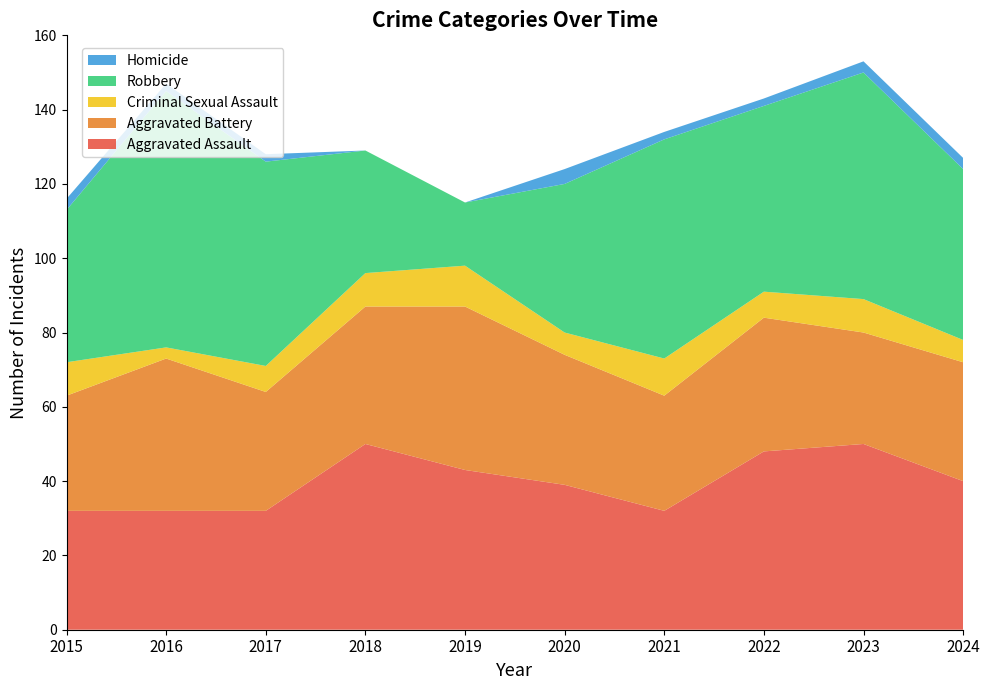

Reading left to right, extract all data points from this chart.

Aggravated Assault: 2015=32	2016=32	2017=32	2018=50	2019=43	2020=39	2021=32	2022=48	2023=50	2024=40
Aggravated Battery: 2015=31	2016=41	2017=32	2018=37	2019=44	2020=35	2021=31	2022=36	2023=30	2024=32
Criminal Sexual Assault: 2015=9	2016=3	2017=7	2018=9	2019=11	2020=6	2021=10	2022=7	2023=9	2024=6
Robbery: 2015=41	2016=69	2017=55	2018=33	2019=17	2020=40	2021=59	2022=50	2023=61	2024=46
Homicide: 2015=3	2016=2	2017=2	2018=0	2019=0	2020=4	2021=2	2022=2	2023=3	2024=3